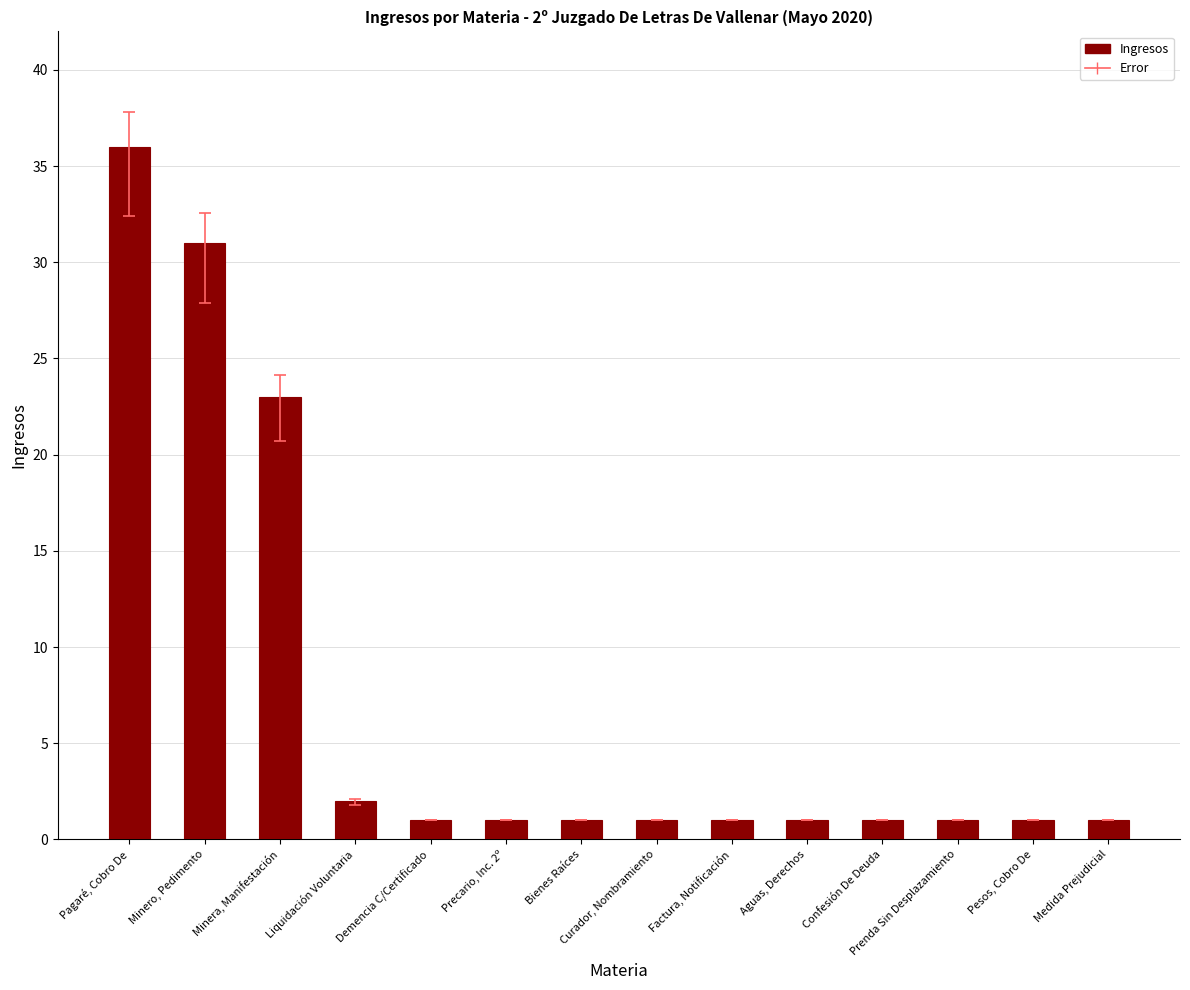

What is the approximate value at Pagaré, Cobro De?

36